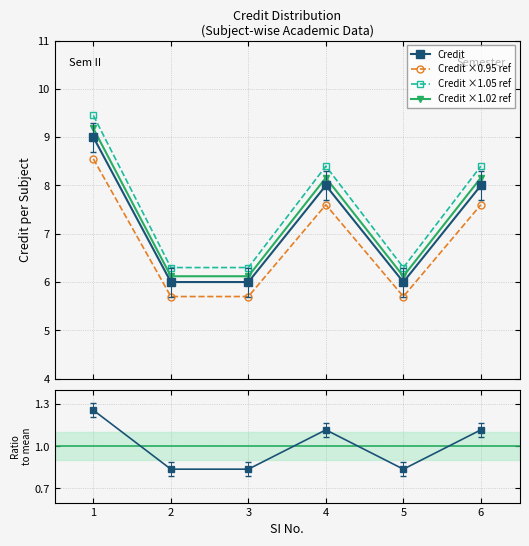

What is the sum of the Ratio to mean values at 2 and 1?

2.1